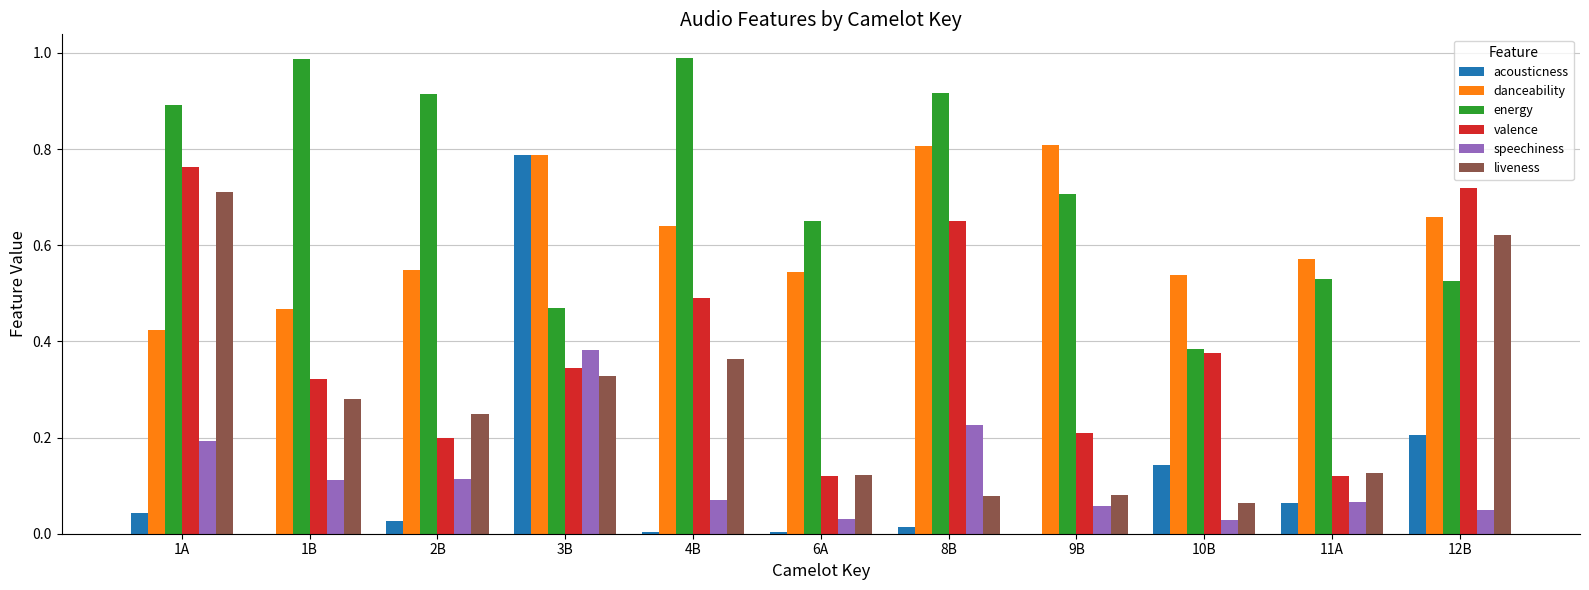

Which series has the largest total across all categories?

energy